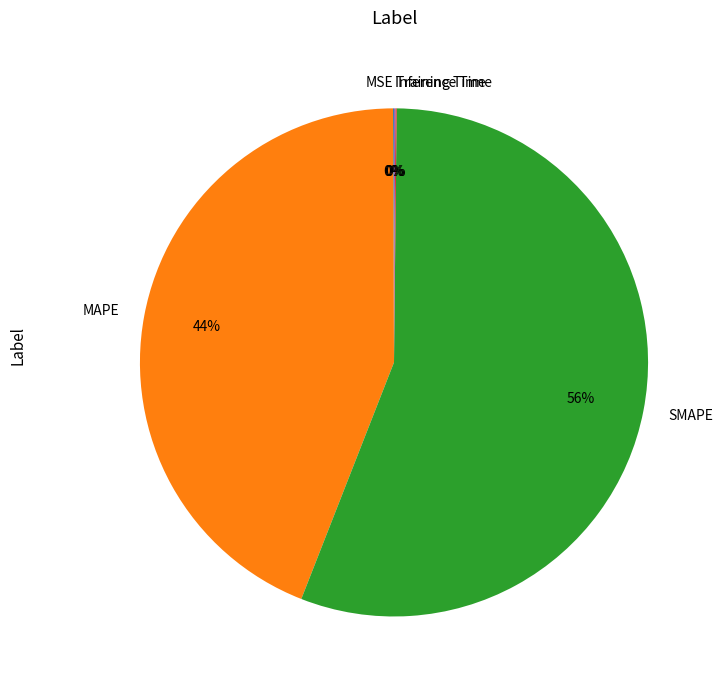

What is the majority slice?

SMAPE